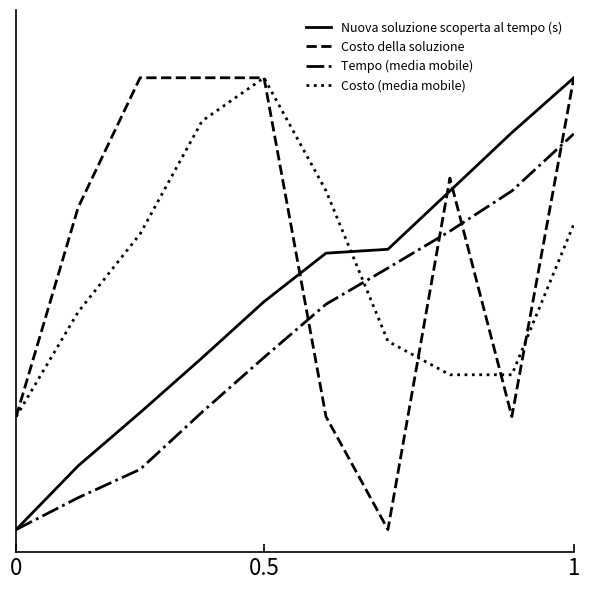

Is this an area chart (filled region under the line)?

No